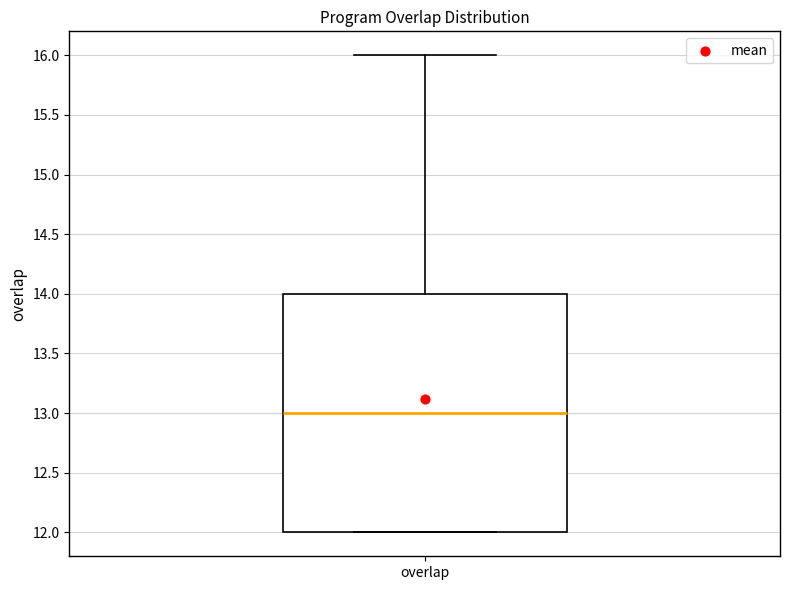

Where does the upper whisker of the box for overlap end on the y-axis? The values are not printed on the chart, so give them approximately, as read against the axis.

16